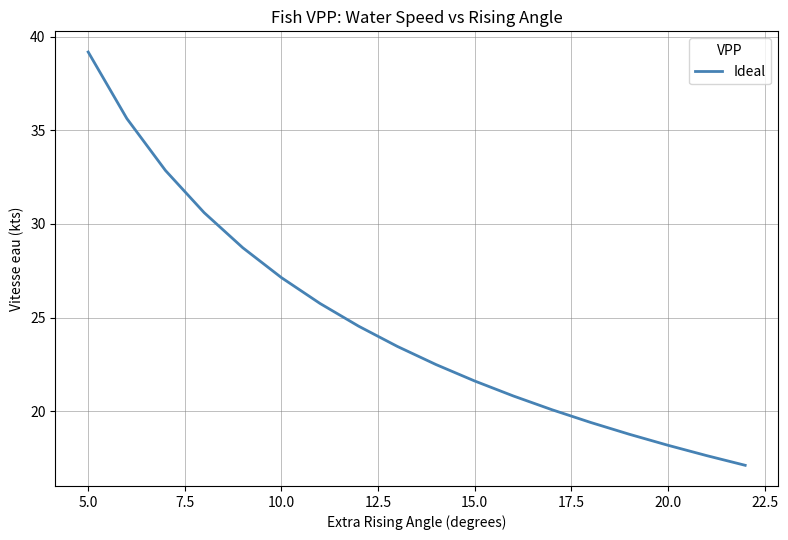

What is the difference between the maximum and minimum values?

22.1